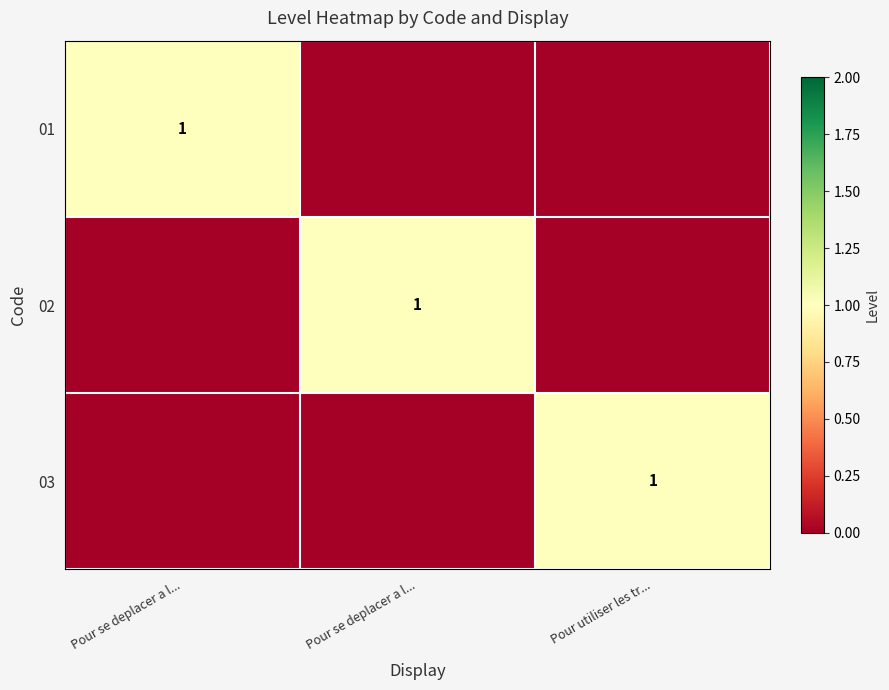

At which category is the sum across all series the highest?

Pour se deplacer a l...